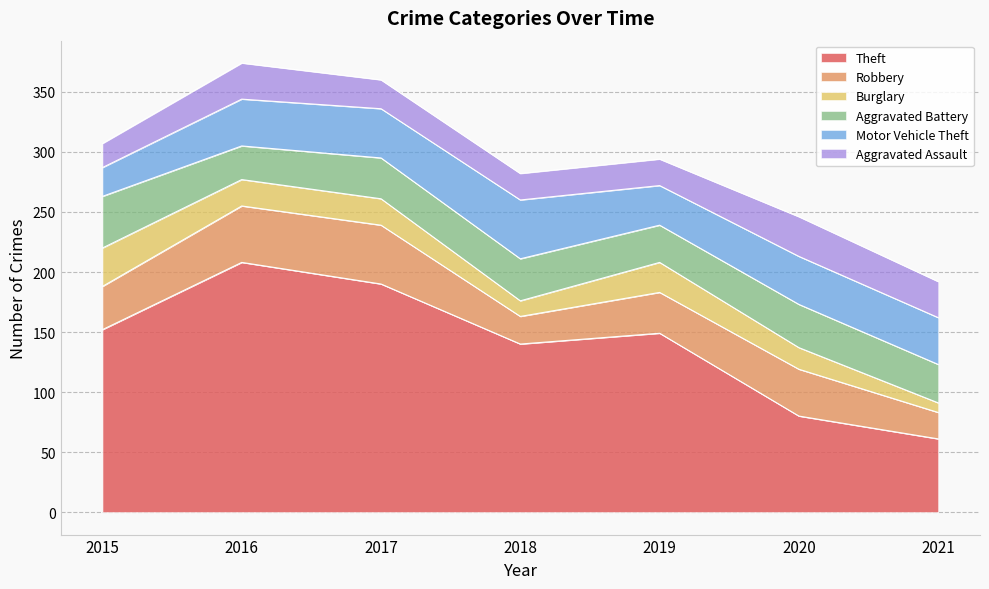

Which has a higher value, 2015 or 2018?

2015